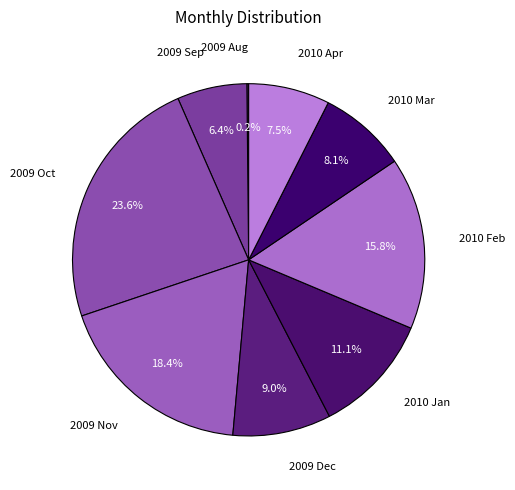

Does any single category account for the majority?

No